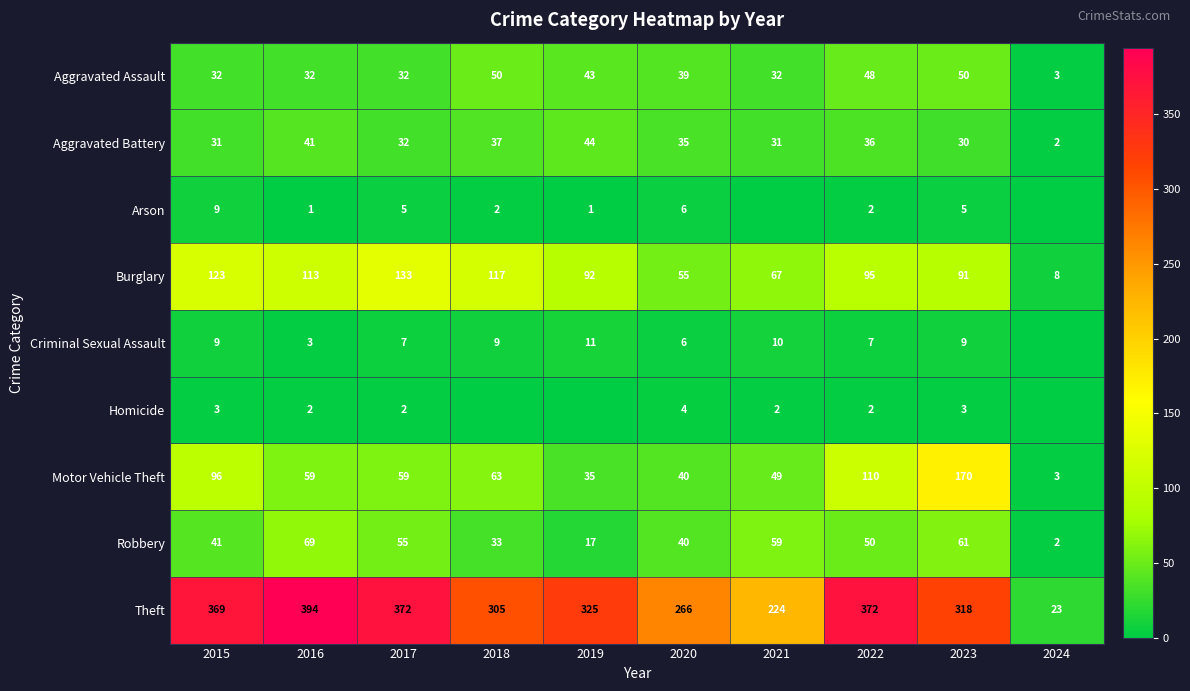

What is the sum of the Burglary values at 2022 and 2015?

218